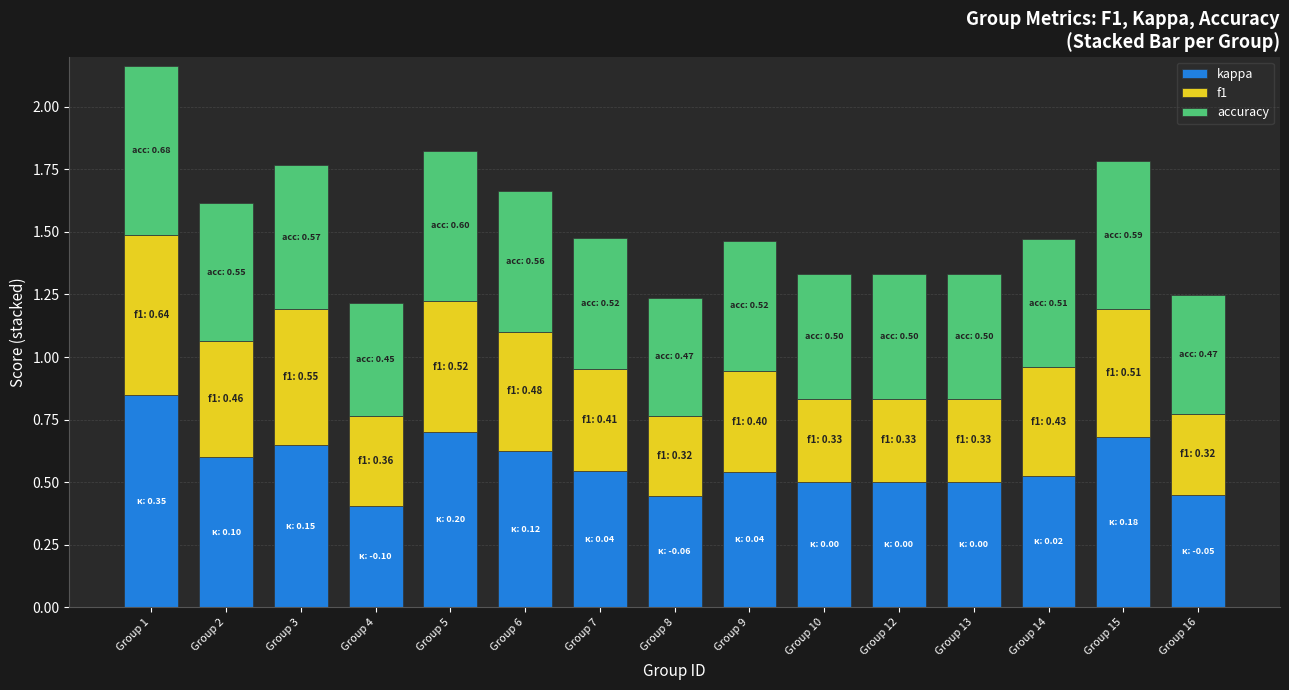

What is the sum of all kappa values?

8.5